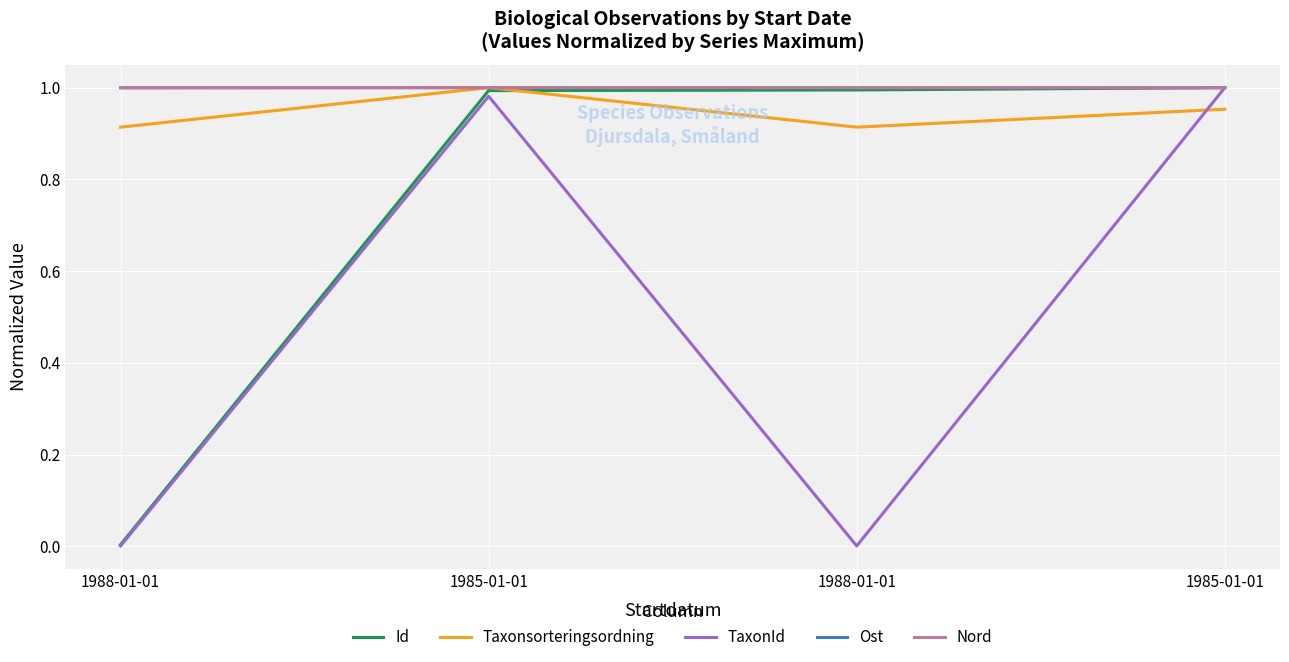

Rank the series by their maximum value, from lowest to highest.

Id, Taxonsorteringsordning, TaxonId, Ost, Nord